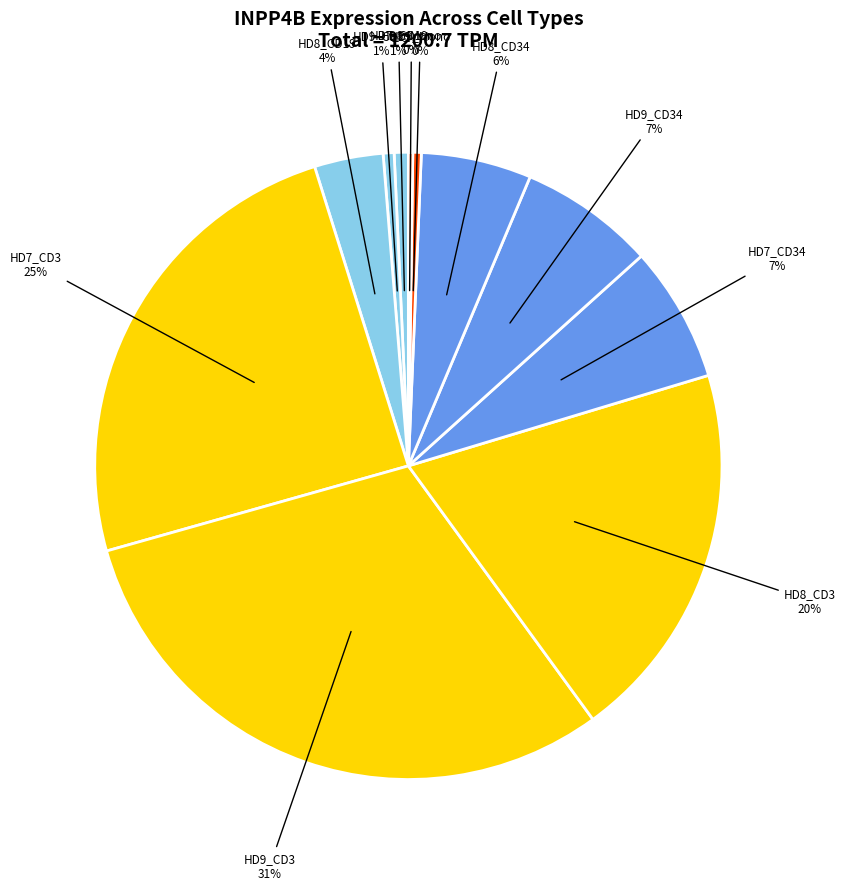

Rank the categories by value from highest to lowest.

HD9_CD3, HD7_CD3, HD8_CD3, HD7_CD34, HD9_CD34, HD8_CD34, HD8_CD19, HD7_CD19, HD9_CD19, HD9_Mono, HD8_Mono